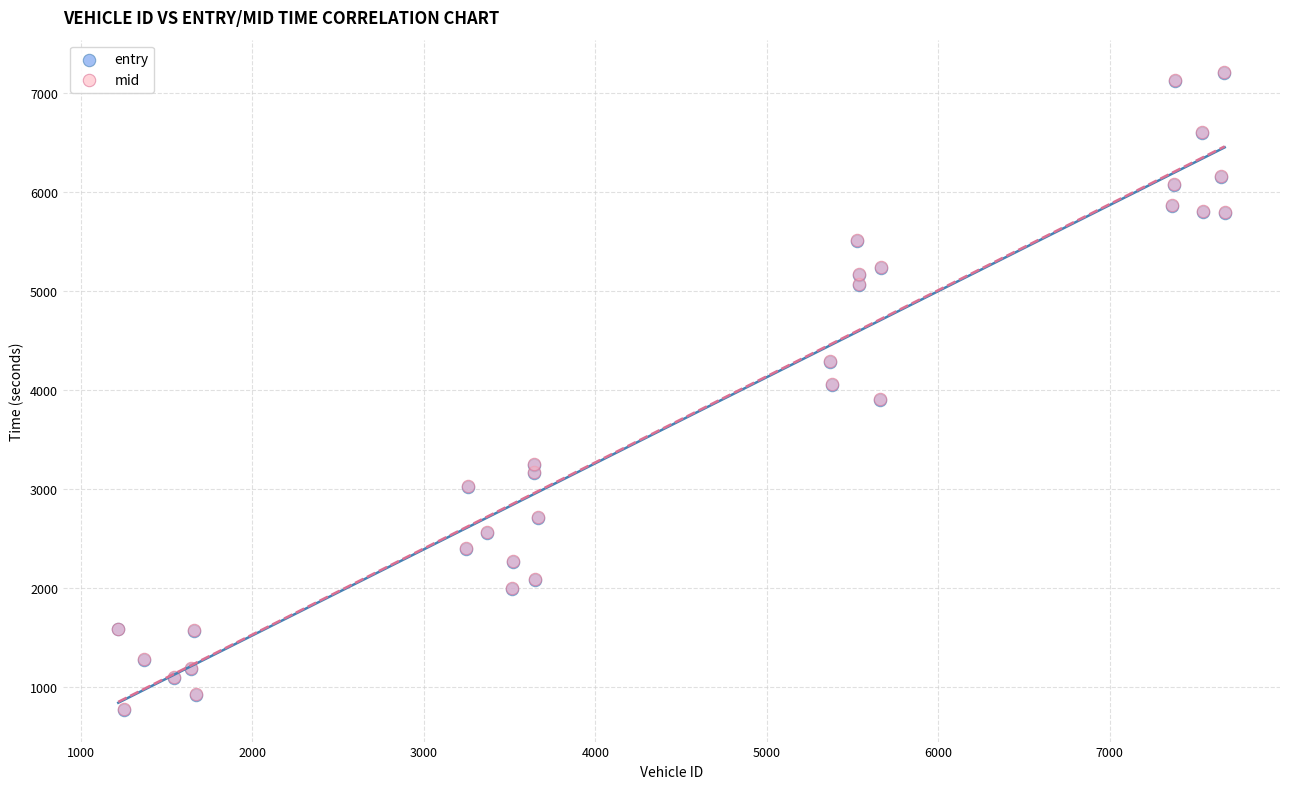

What are all the series names shown in the legend?

entry, mid